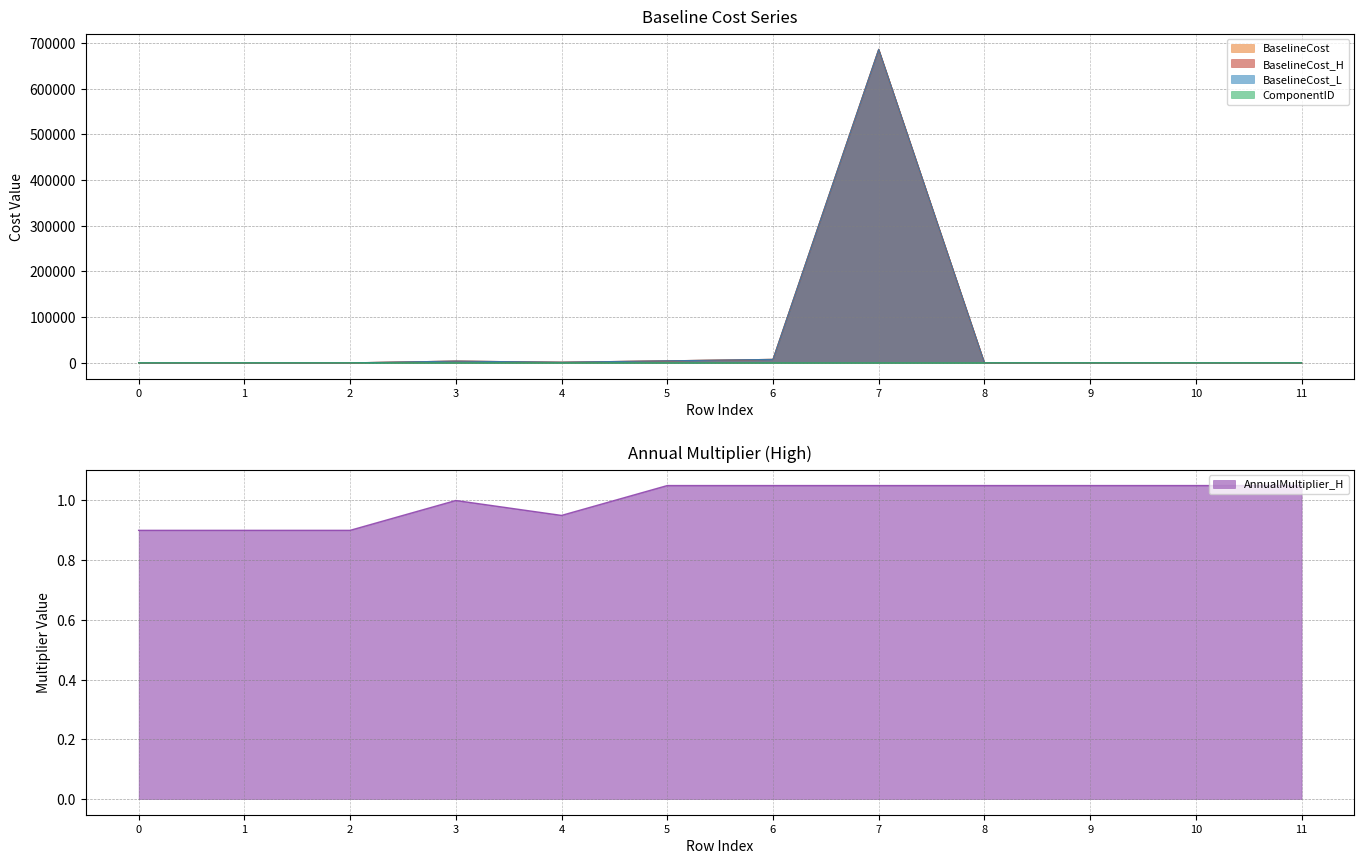

The BaselineCost series shows 1.0 at 11. True or false?

True